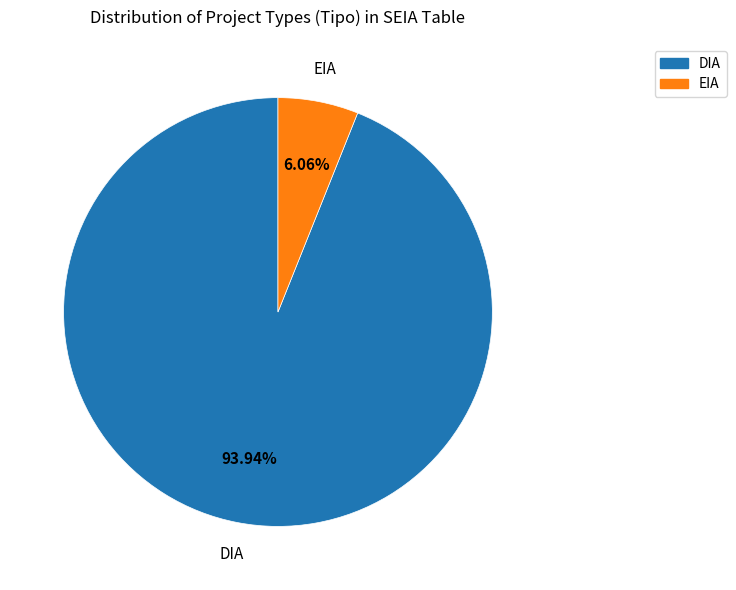

Combined, do DIA and EIA account for over 50%?

Yes